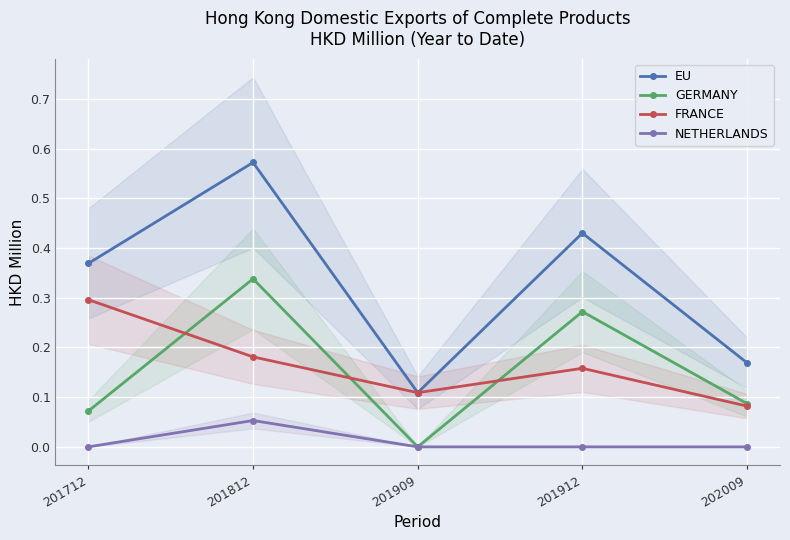

Rank the series at 201812 from highest to lowest value.

EU, GERMANY, FRANCE, NETHERLANDS